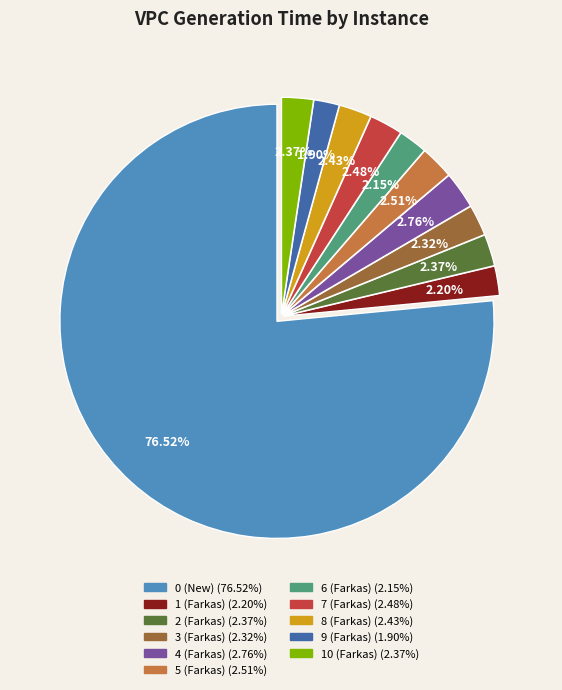

What percentage is NOT represented by 4 (Farkas)?

97.2%